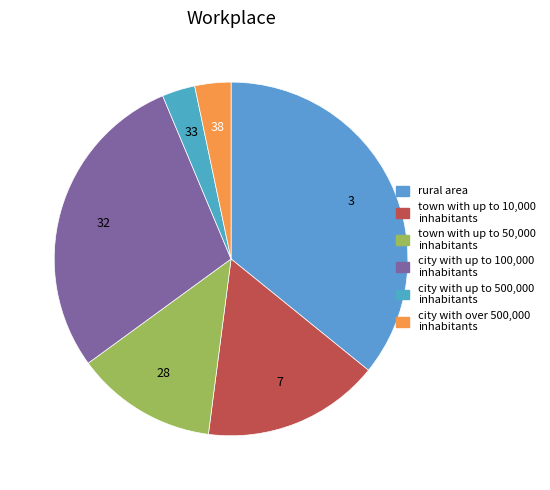

How many segments does this pie chart have?

6